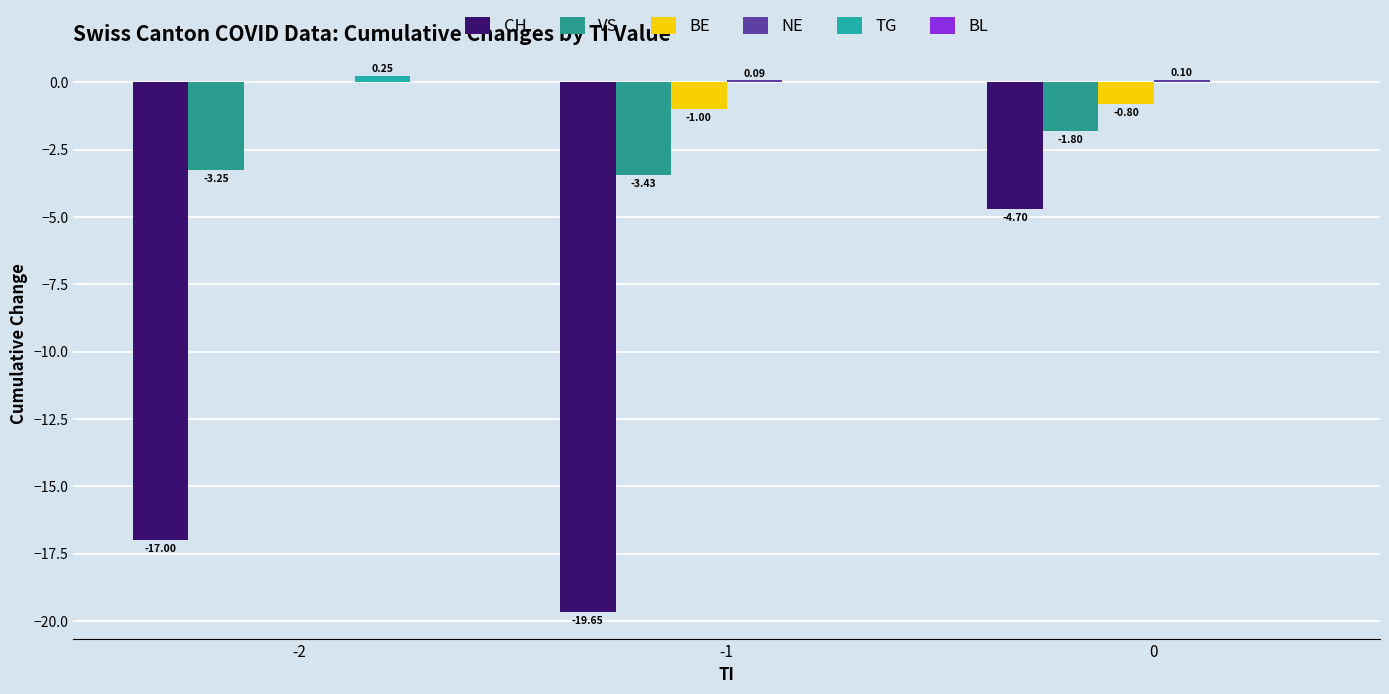

Count the number of categories in the chart.

3